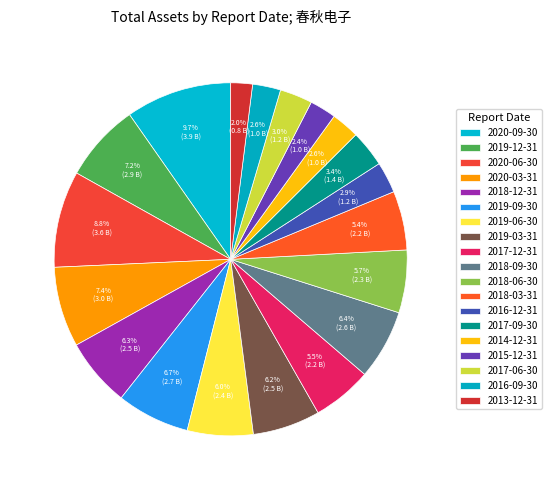

What is the largest slice in the pie chart?

2020-09-30